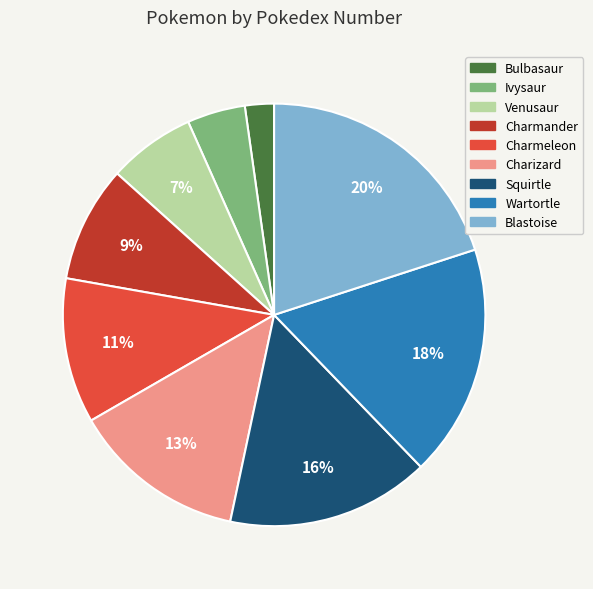

Is the sum of Blastoise and Charmander greater than half?

No